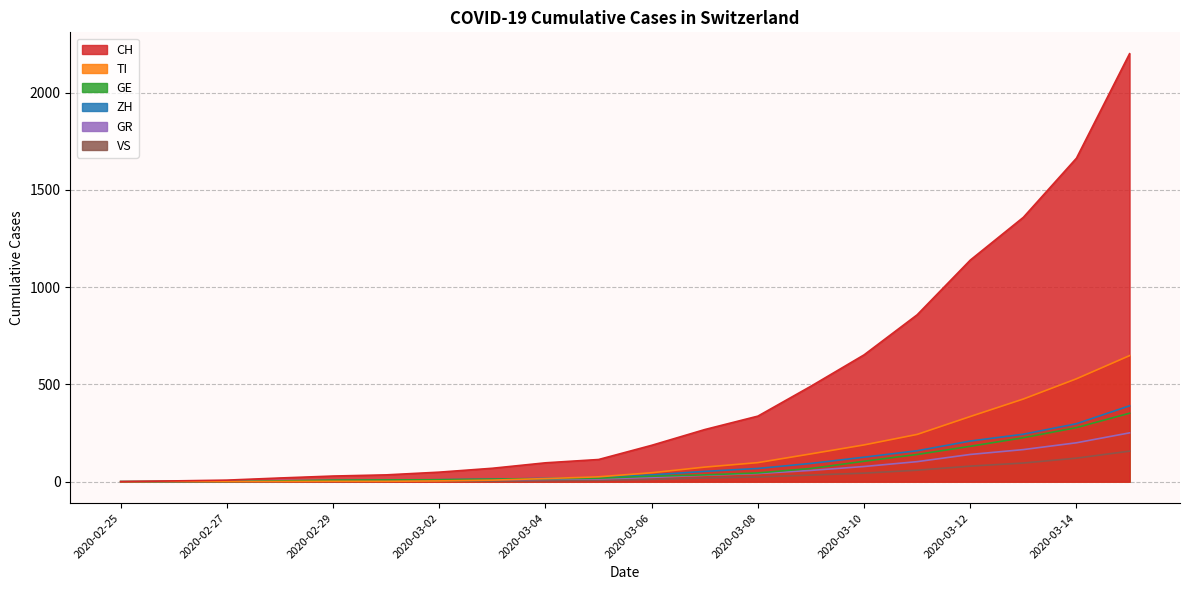

What is the average value of the GE series?

77